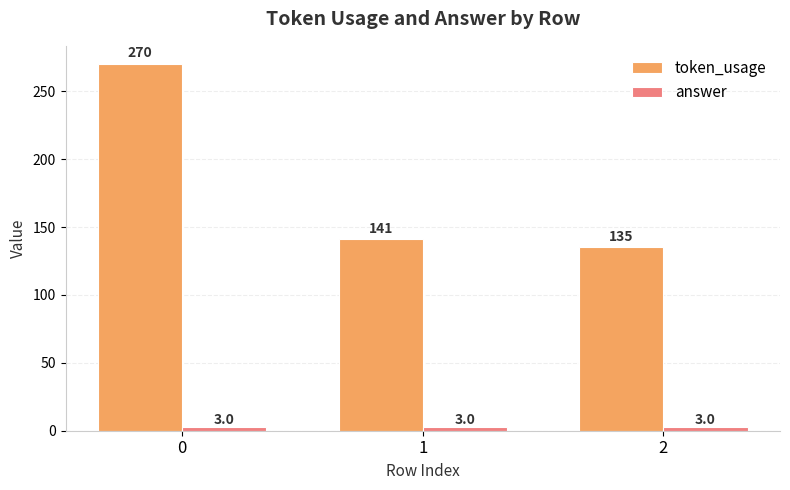

Reading left to right, extract all data points from this chart.

token_usage: 0=270	1=141	2=135
answer: 0=3	1=3	2=3